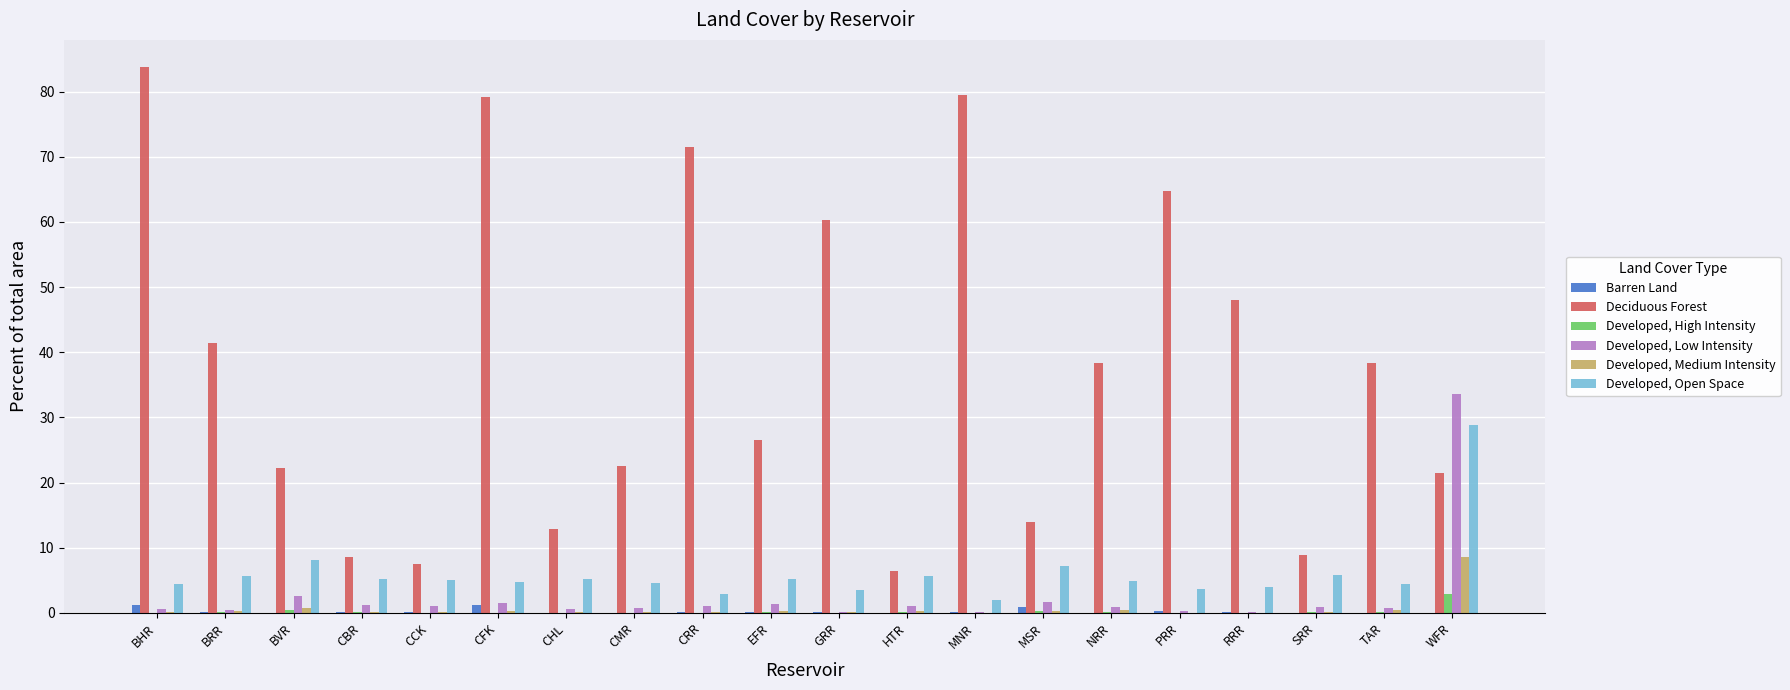

What is the greatest value displayed?

83.7